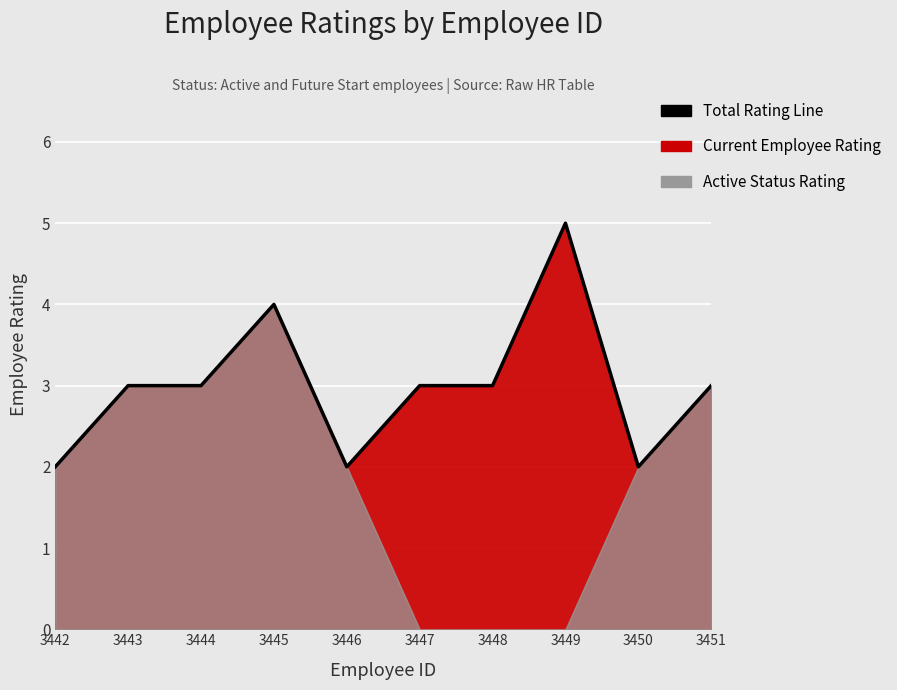

What is the sum of the values at 3446 and 3449?

7